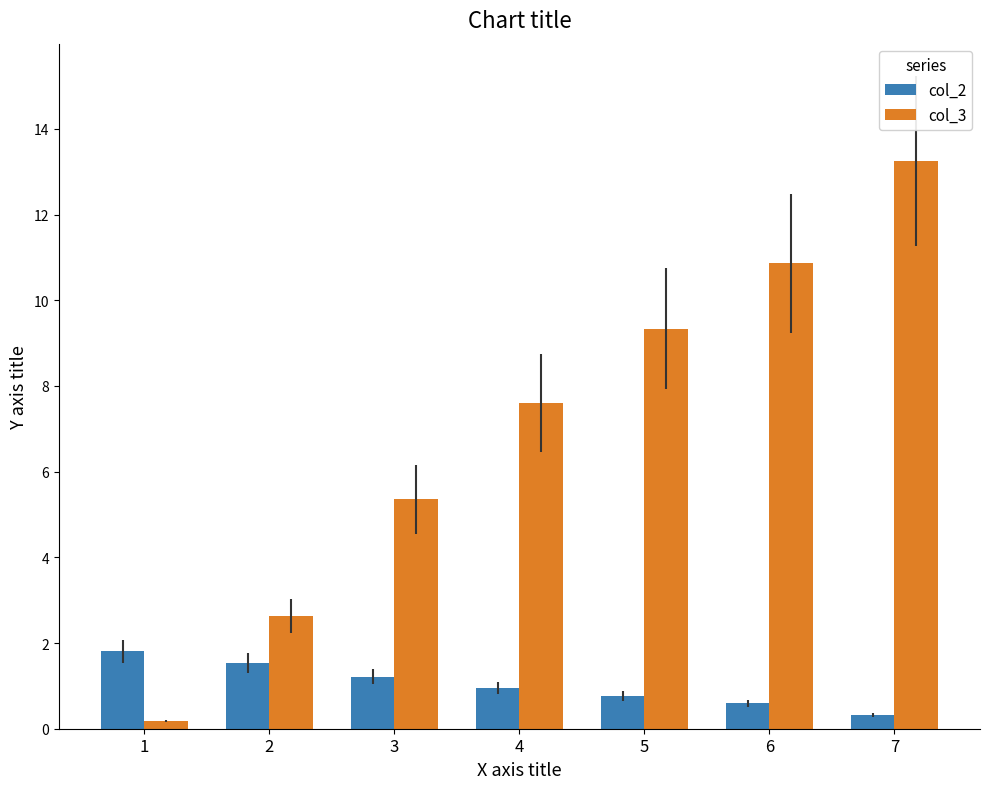

Between 2 and 4, which series saw the biggest shift?

col_3